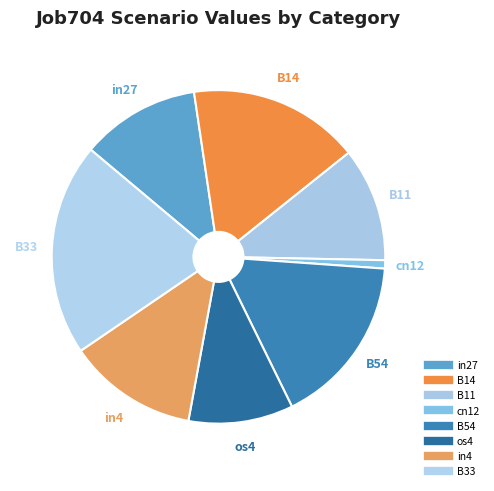

How many slices are in this pie chart?

8